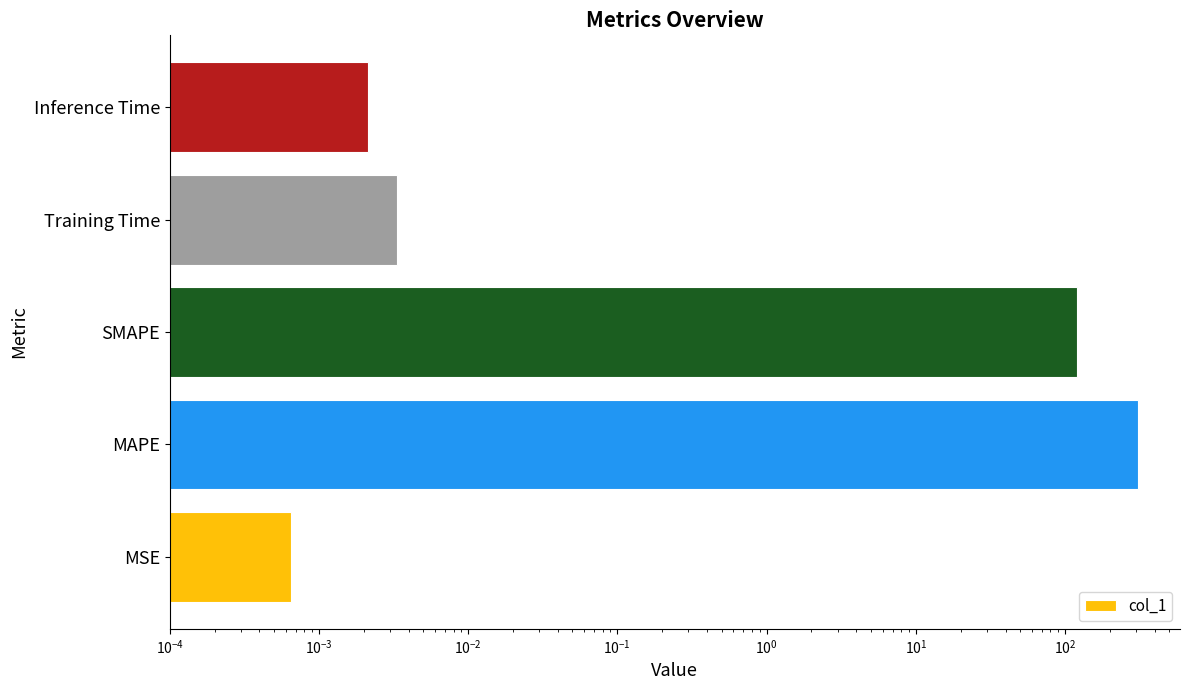

What is the average value?

85.6